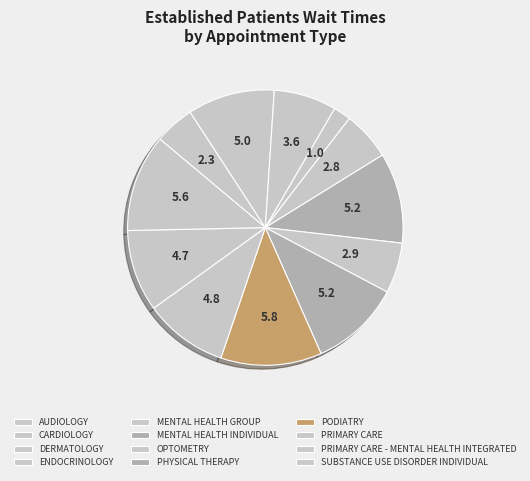

To the nearest percent, what portion does OPTOMETRY represent?

6%